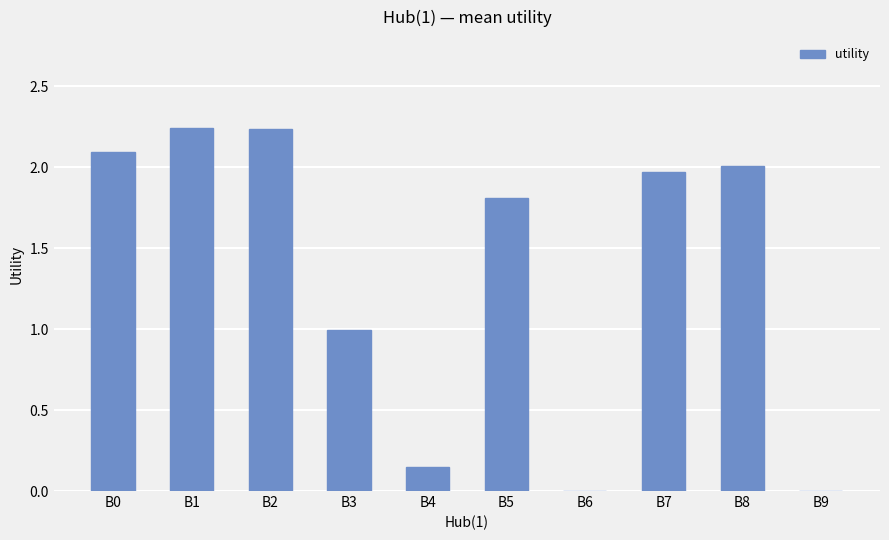

What is the difference between the values at B1 and B4?

2.1